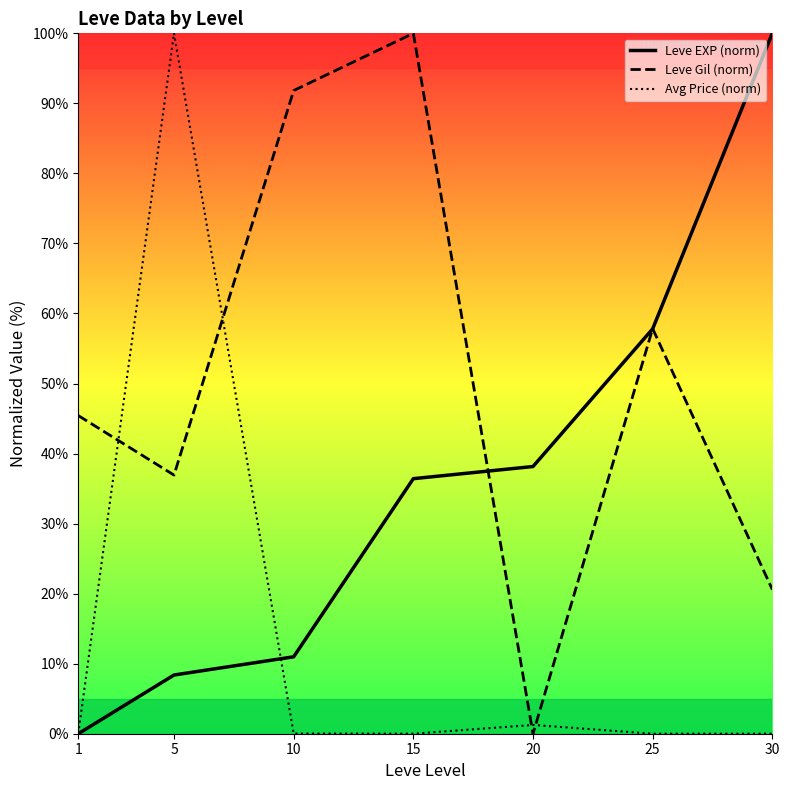

Reading left to right, what are all the values shown in this chart?

Leve EXP (norm): 0.0	8.4	11.0	36.4	38.2	57.8	100.0
Leve Gil (norm): 45.4	36.9	91.8	100.0	0.0	57.8	20.6
Avg Price (norm): 0.0	100.0	0.0	0.0	1.3	0.0	0.0